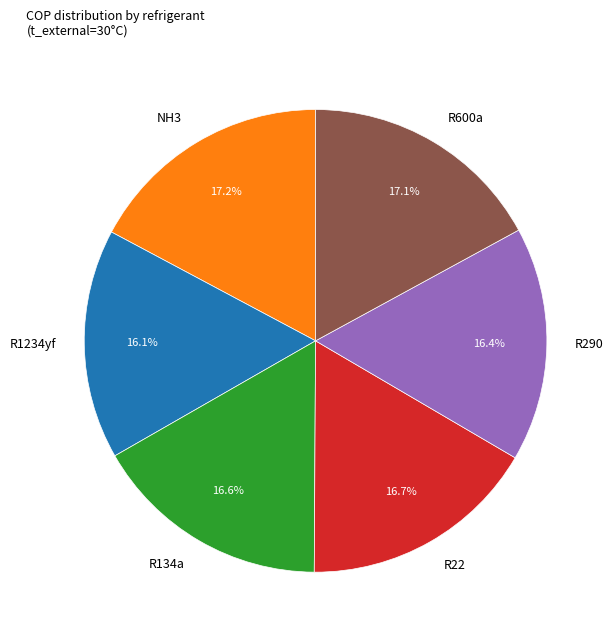

What percentage is the R1234yf slice, to the nearest percent?

16%